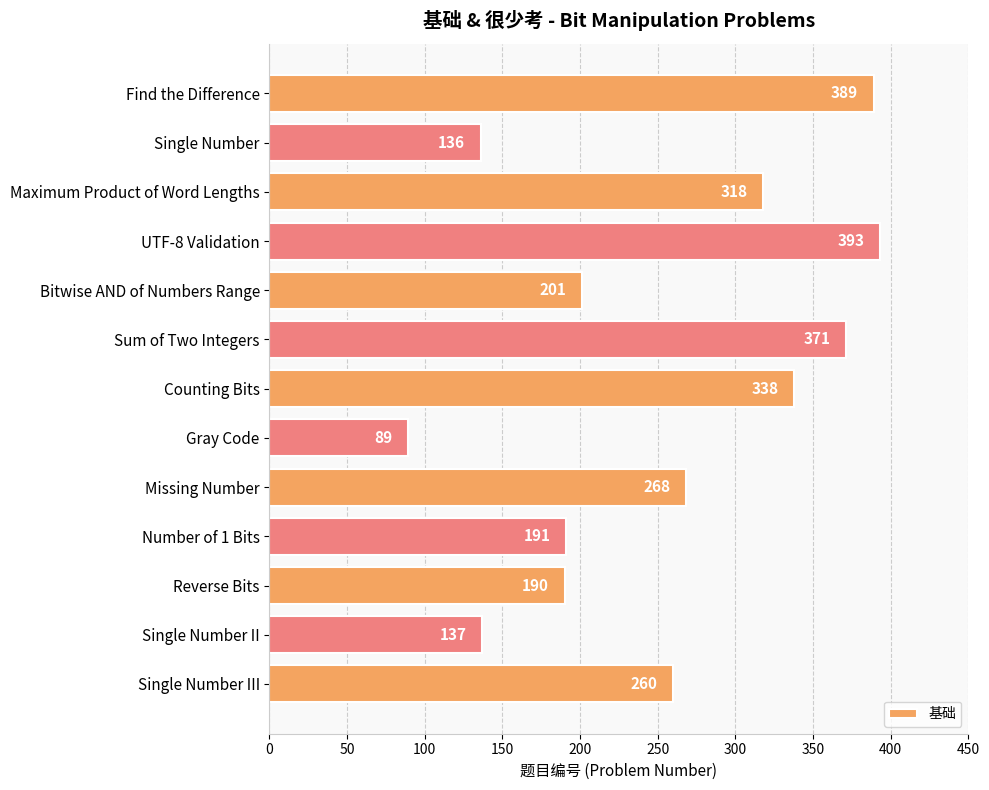

What is the label of the 1st bar from the top?

Find the Difference